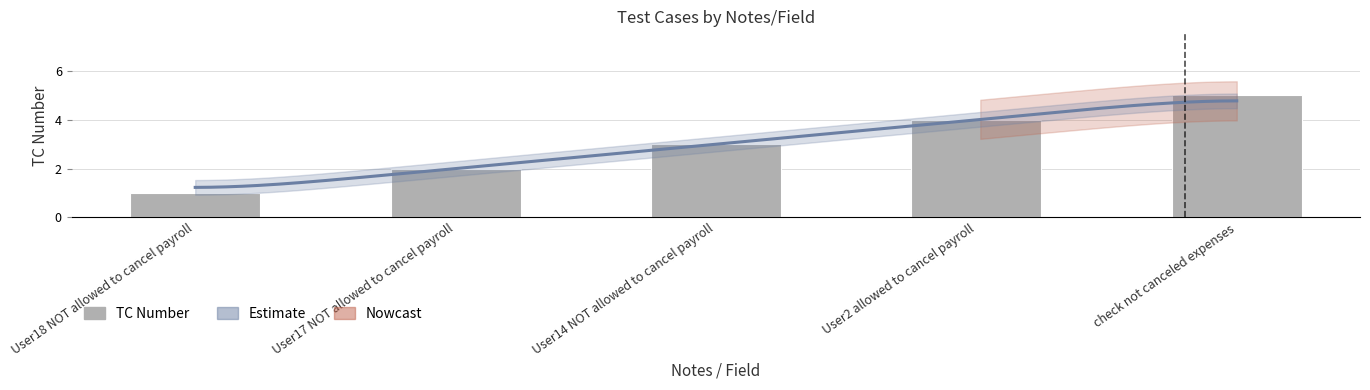

What is the change in value from User18 NOT allowed to cancel payroll to check not canceled expenses?

+4